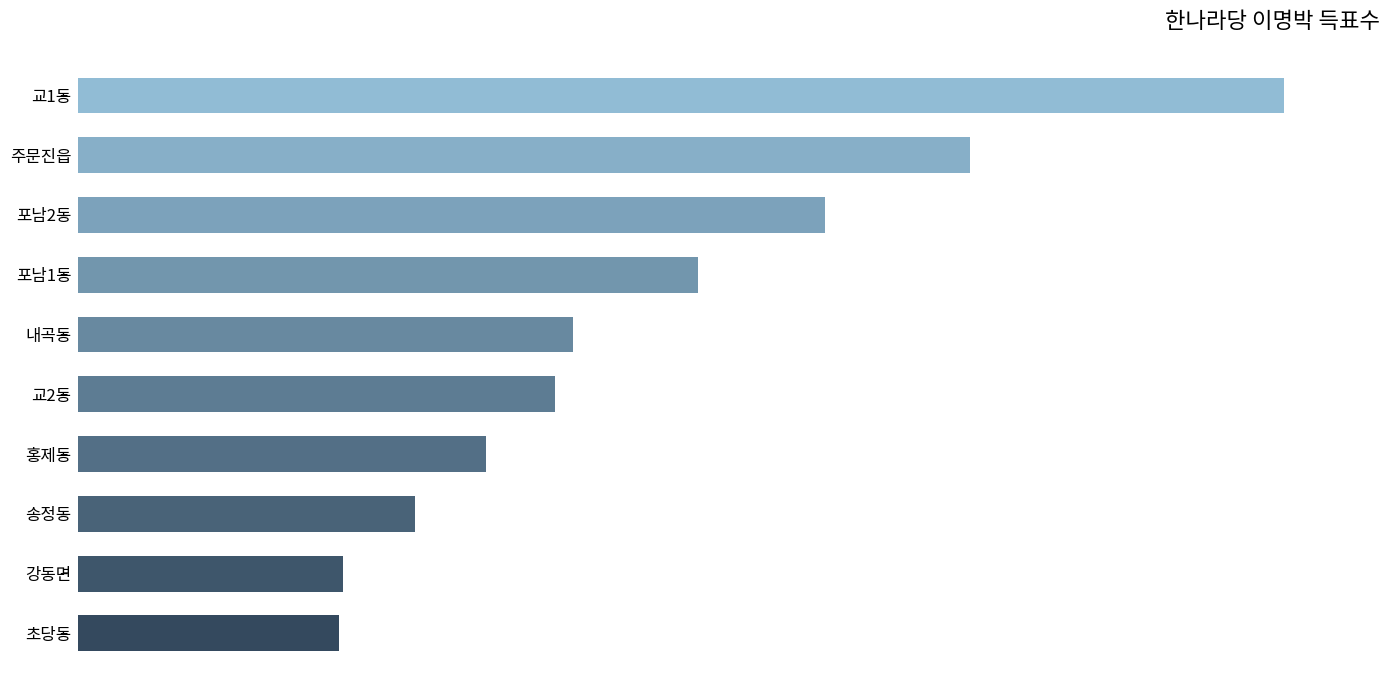

What is the smallest value displayed?

1502